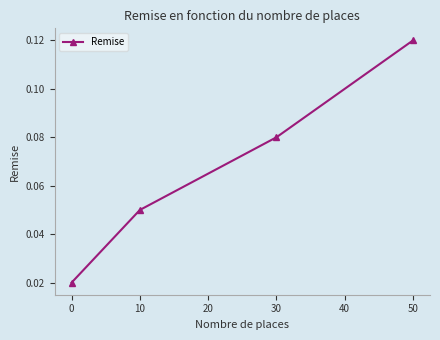

The value at 10 is 0.0. True or false?

False